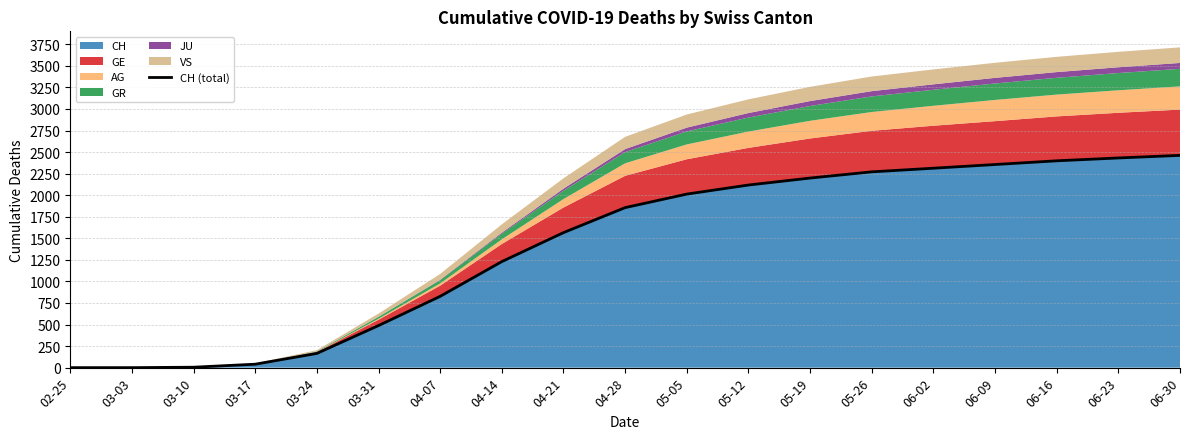

The value at 06-16 is 3298. True or false?

False